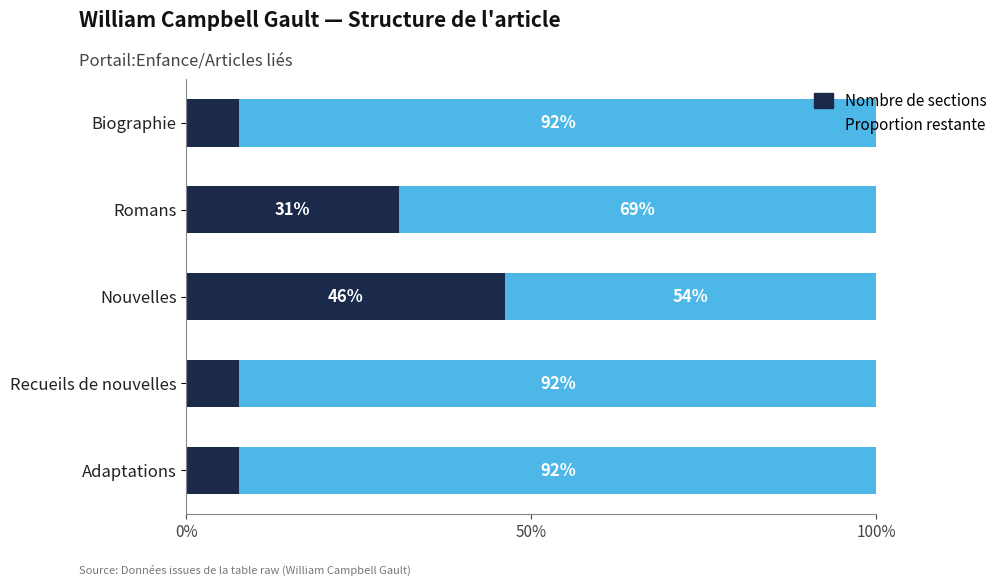

What are all the series names shown in the legend?

Nombre de sections, Proportion restante